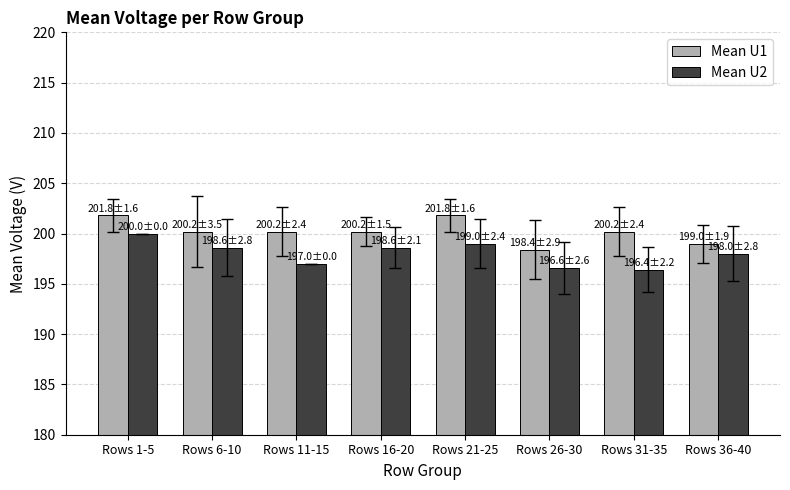

Reading left to right, transcribe all the data shown in this chart.

Mean U1: Rows 1-5=201.8	Rows 6-10=200.2	Rows 11-15=200.2	Rows 16-20=200.2	Rows 21-25=201.8	Rows 26-30=198.4	Rows 31-35=200.2	Rows 36-40=199.0
Mean U2: Rows 1-5=200.0	Rows 6-10=198.6	Rows 11-15=197.0	Rows 16-20=198.6	Rows 21-25=199.0	Rows 26-30=196.6	Rows 31-35=196.4	Rows 36-40=198.0